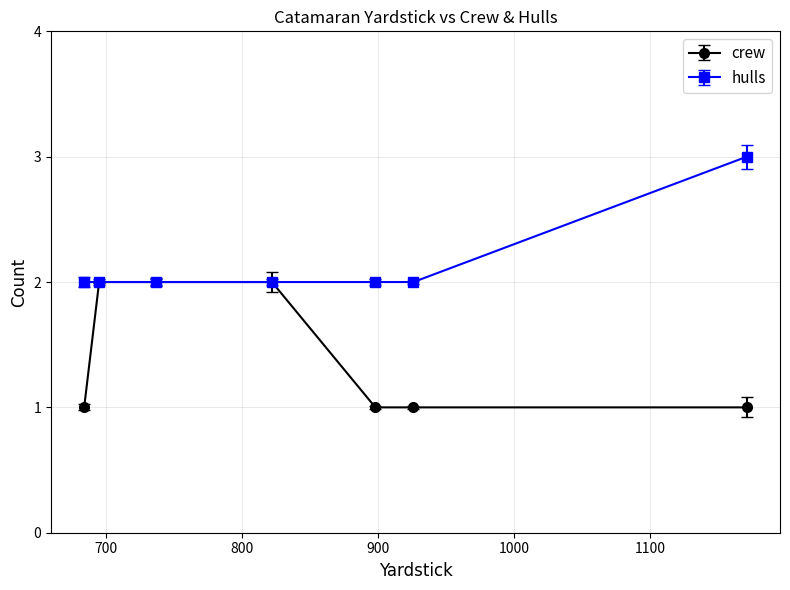

Rank the series by their maximum value, from highest to lowest.

hulls, crew